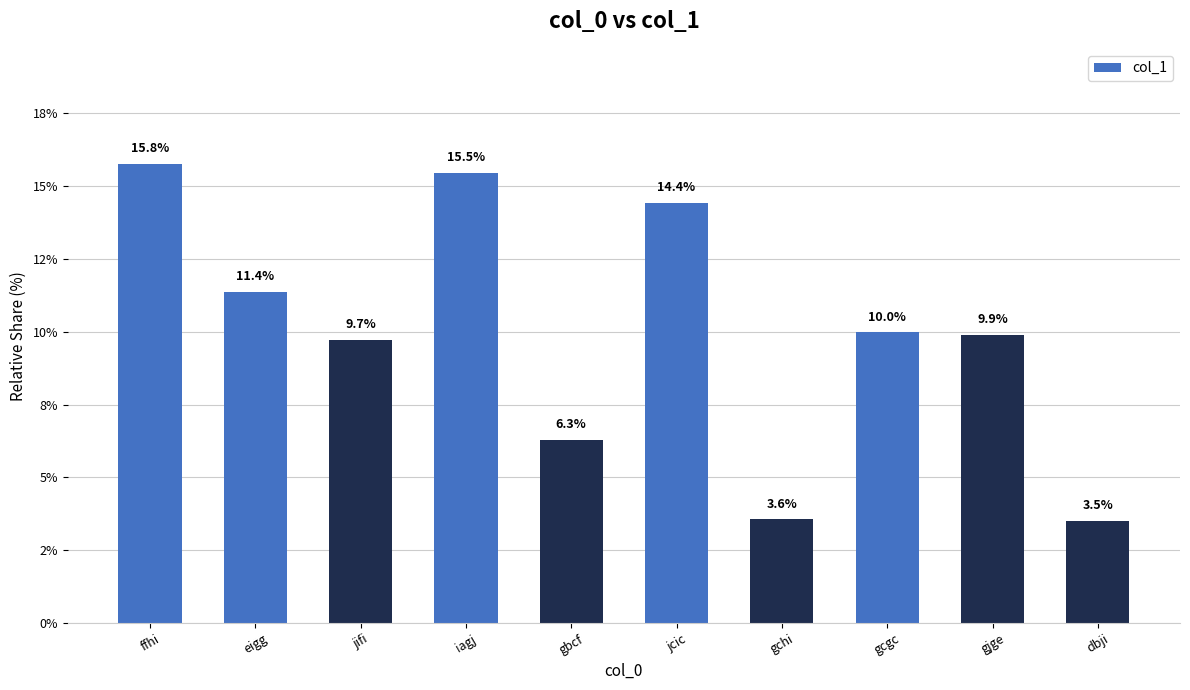

Are the bars horizontal?

No